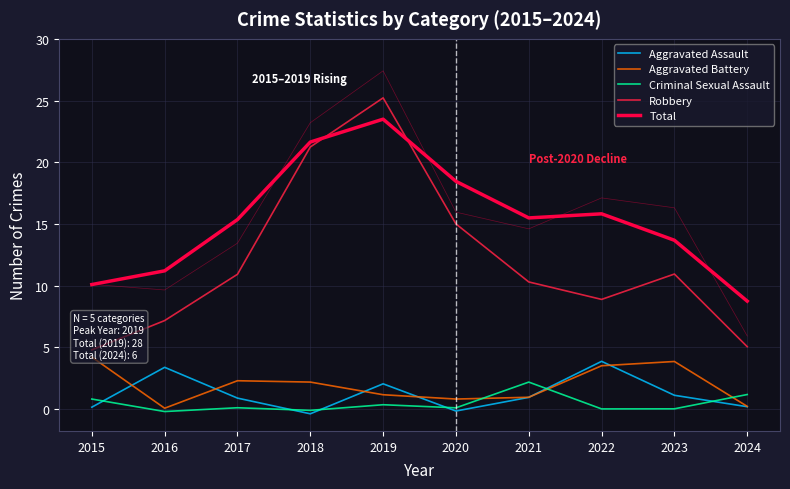

The value of Criminal Sexual Assault at 2024 is 1.2. True or false?

True